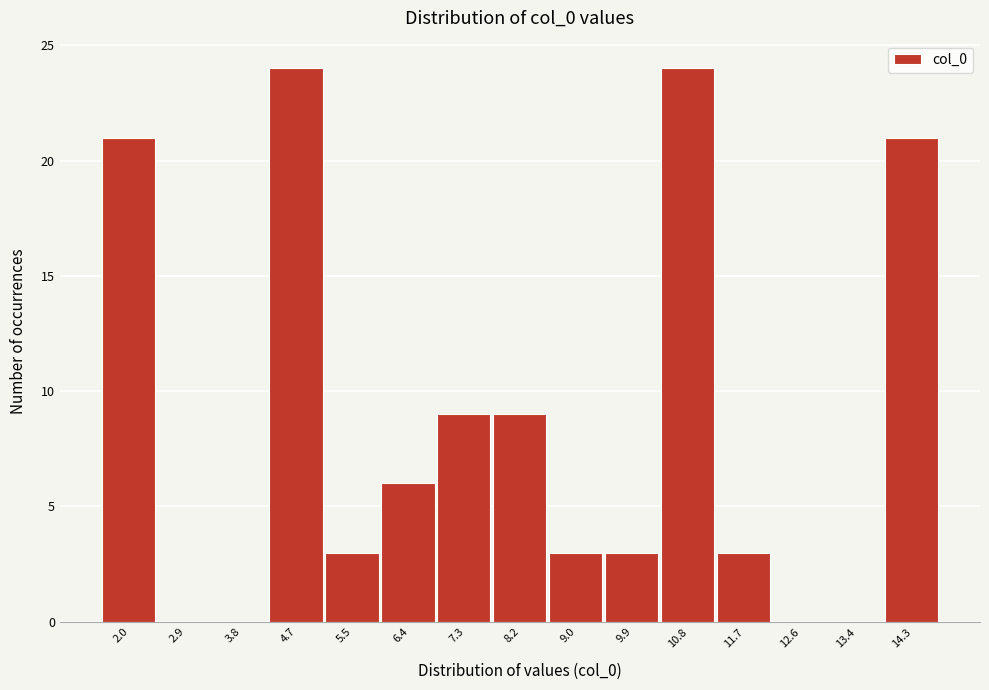

Reading left to right, extract all data points from this chart.

2.0=21	2.9=0	3.8=0	4.7=24	5.5=3	6.4=6	7.3=9	8.2=9	9.0=3	9.9=3	10.8=24	11.7=3	12.6=0	13.4=0	14.3=21